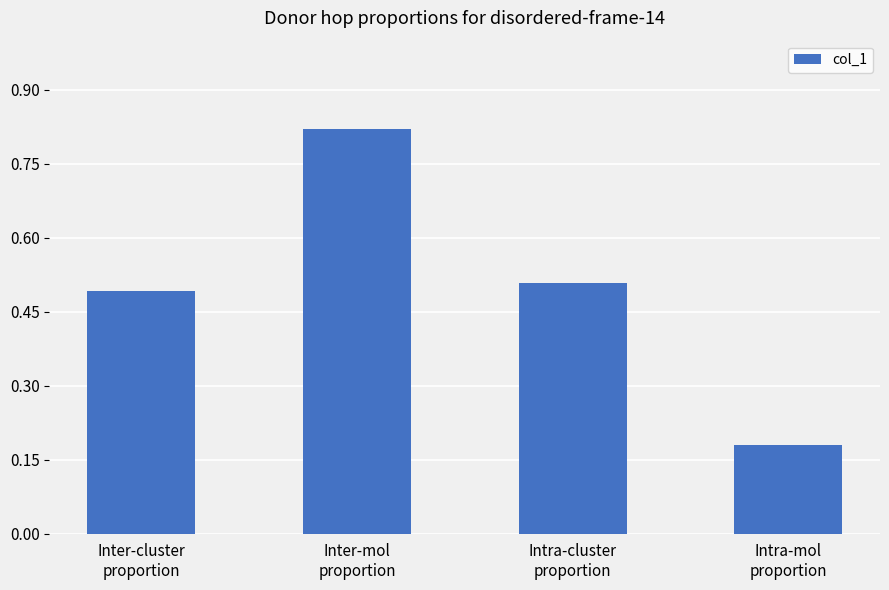

List the labels in order of value, largest first.

Inter-mol
proportion, Intra-cluster
proportion, Inter-cluster
proportion, Intra-mol
proportion